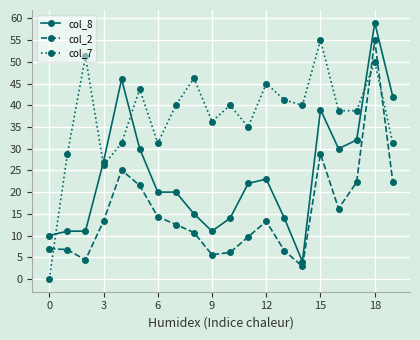

What is the difference between the maximum and minimum values in the col_8 series?

55.0